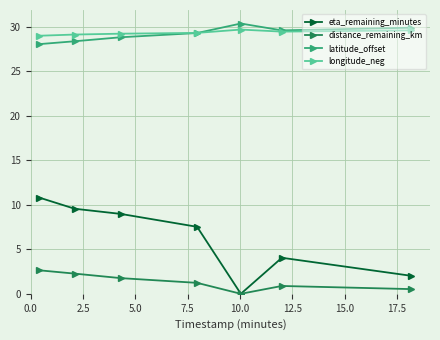

What is the maximum value shown in the chart?

30.4